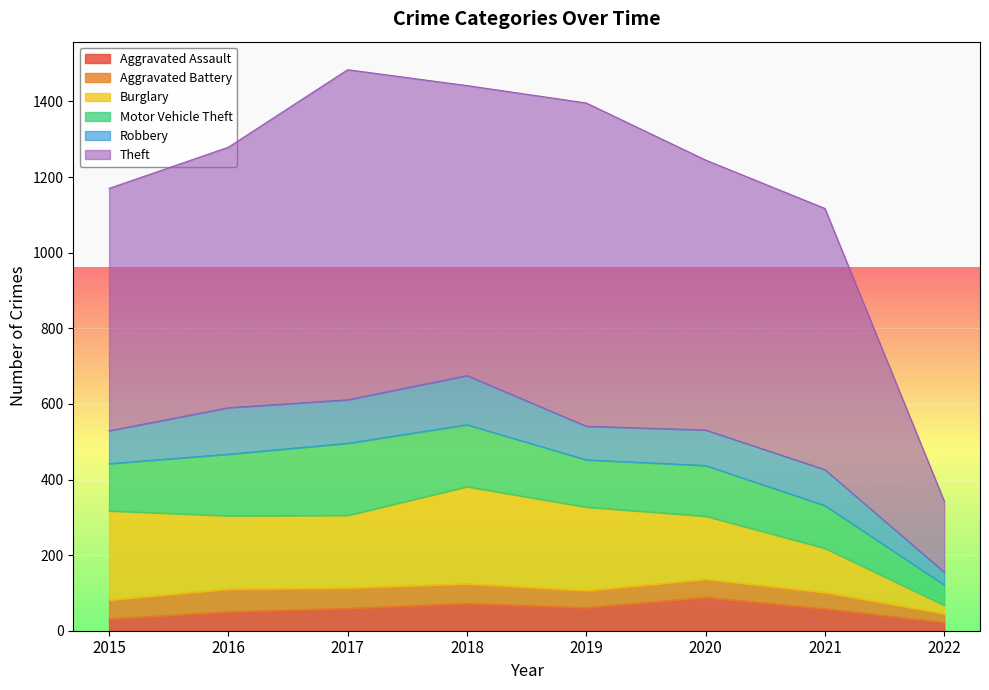

Which series has the widest spread of values?

Theft